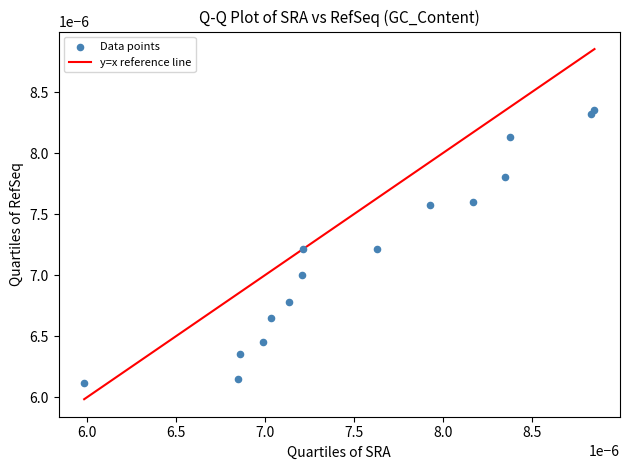

How many points are shown in the scatter plot?

15